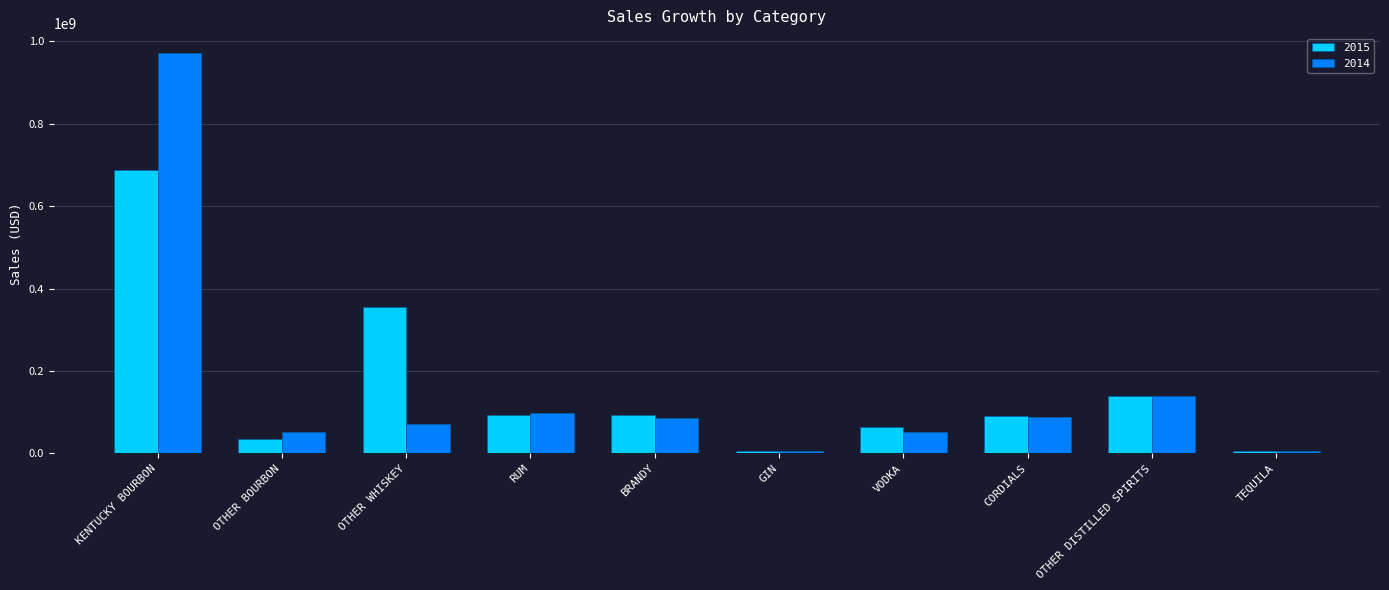

Count the number of data series in this chart.

2